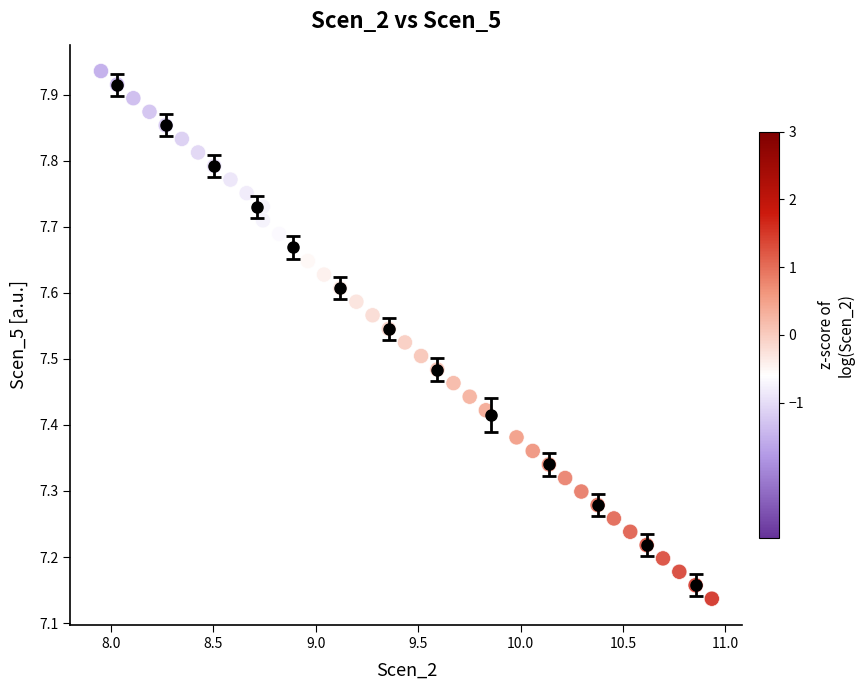

What is the range of Y values (max minus min)?

0.8